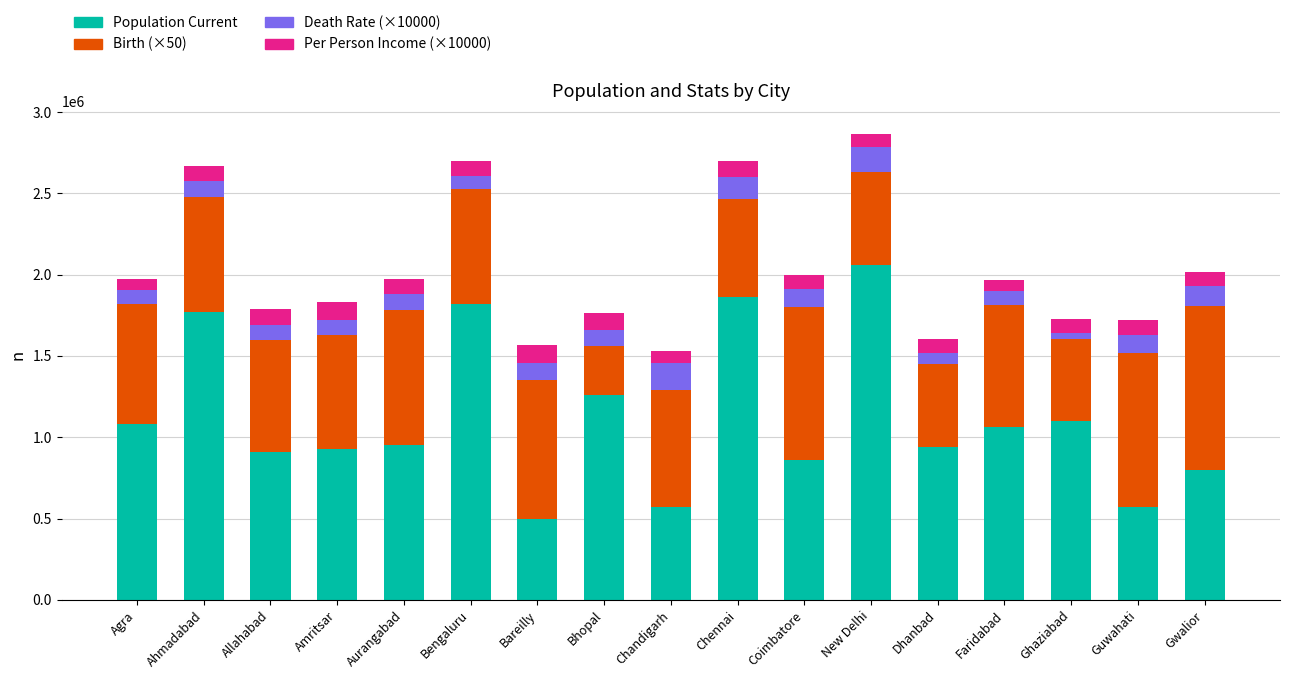

What is the sum of the Population Current values at Ahmadabad and Bhopal?

3030000